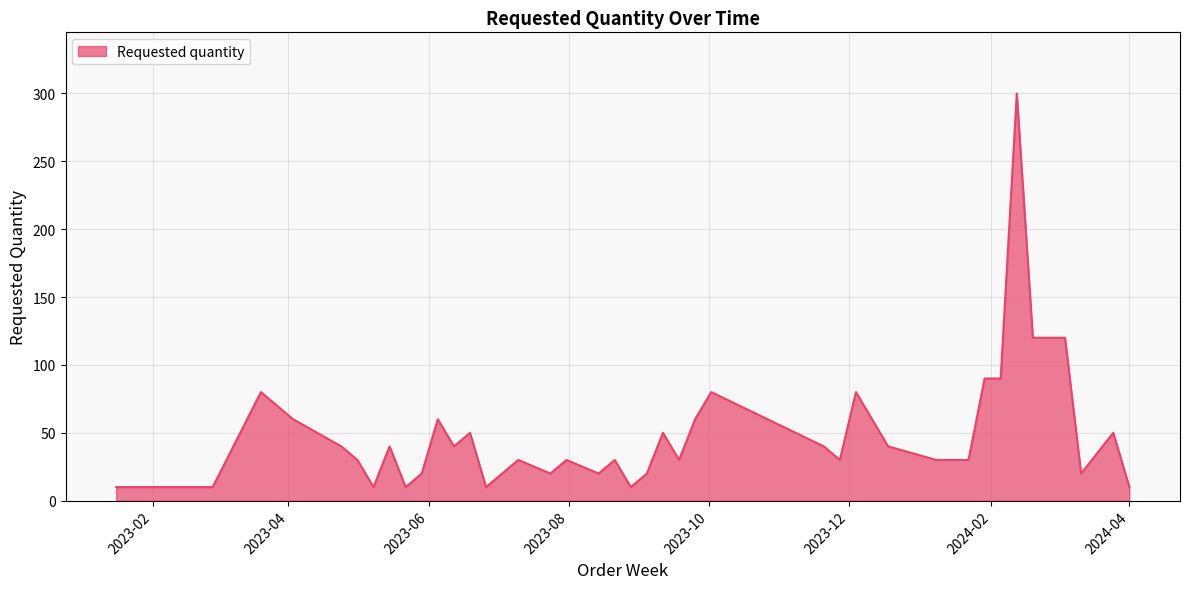

What is the greatest value displayed?

300